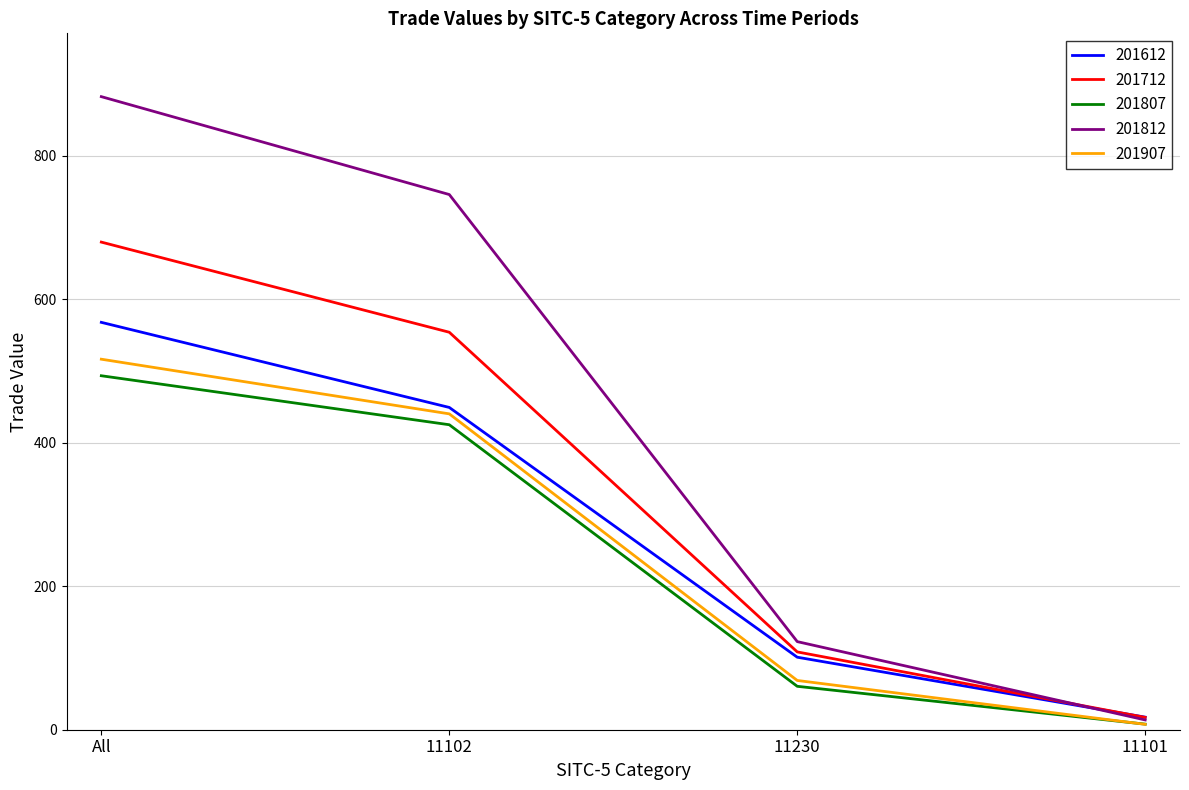

What is the average value of the 201907 series?

258.2